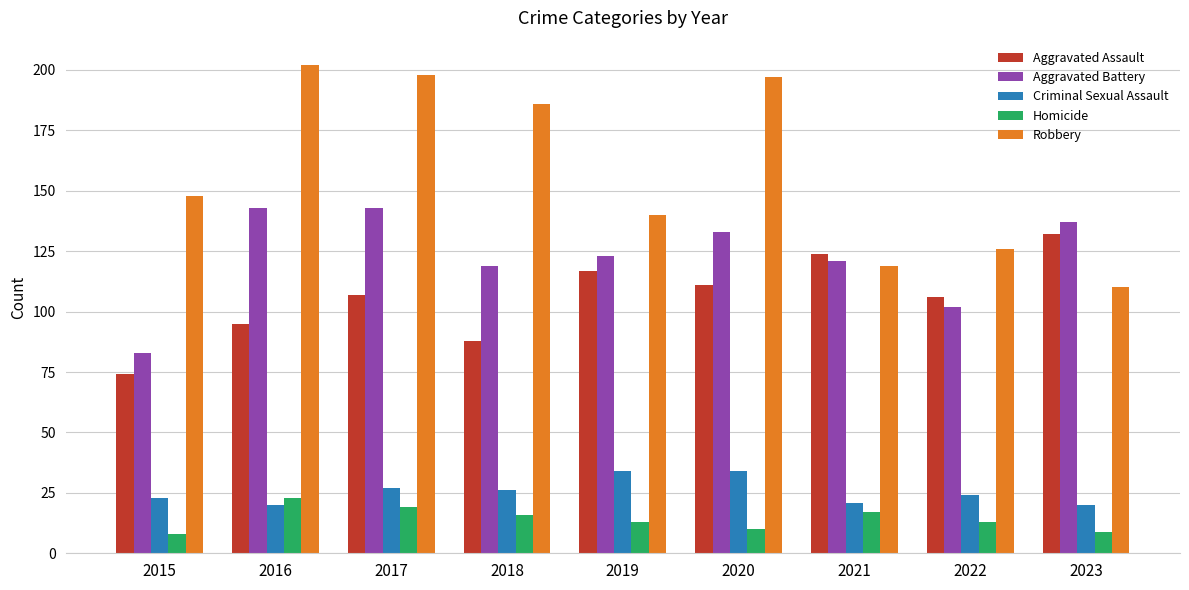

What is the highest value of the Robbery series?

202